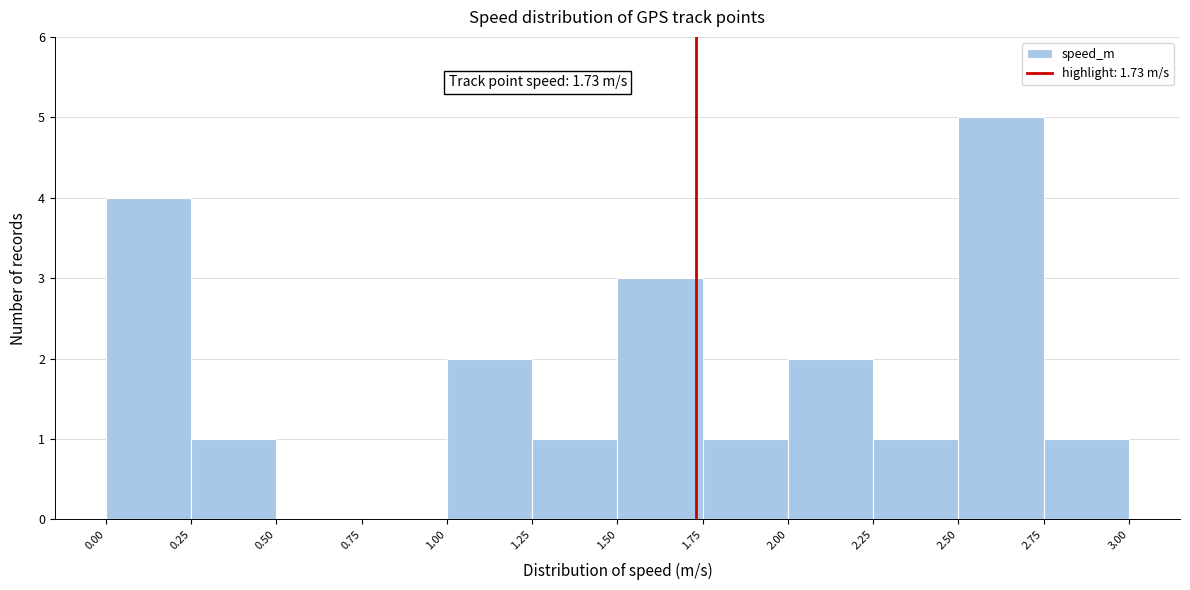

Which range on the x-axis has the tallest bar?

2.50 to 2.75